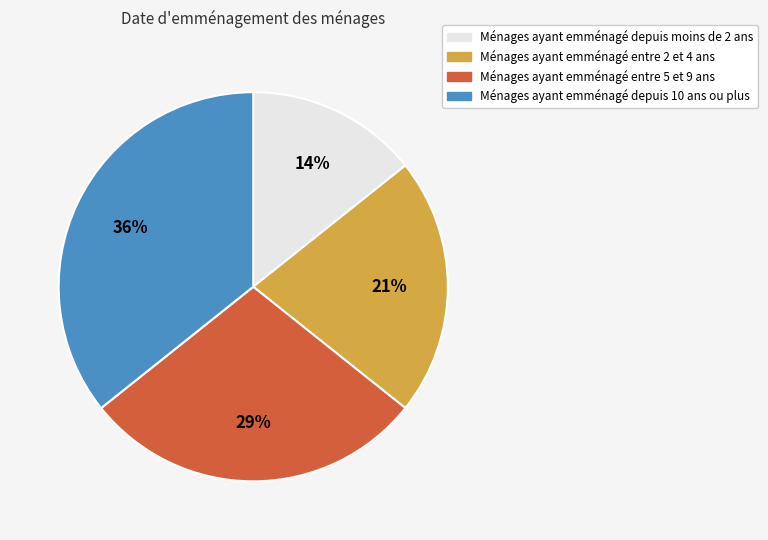

Is there any slice that represents more than half of the pie?

No